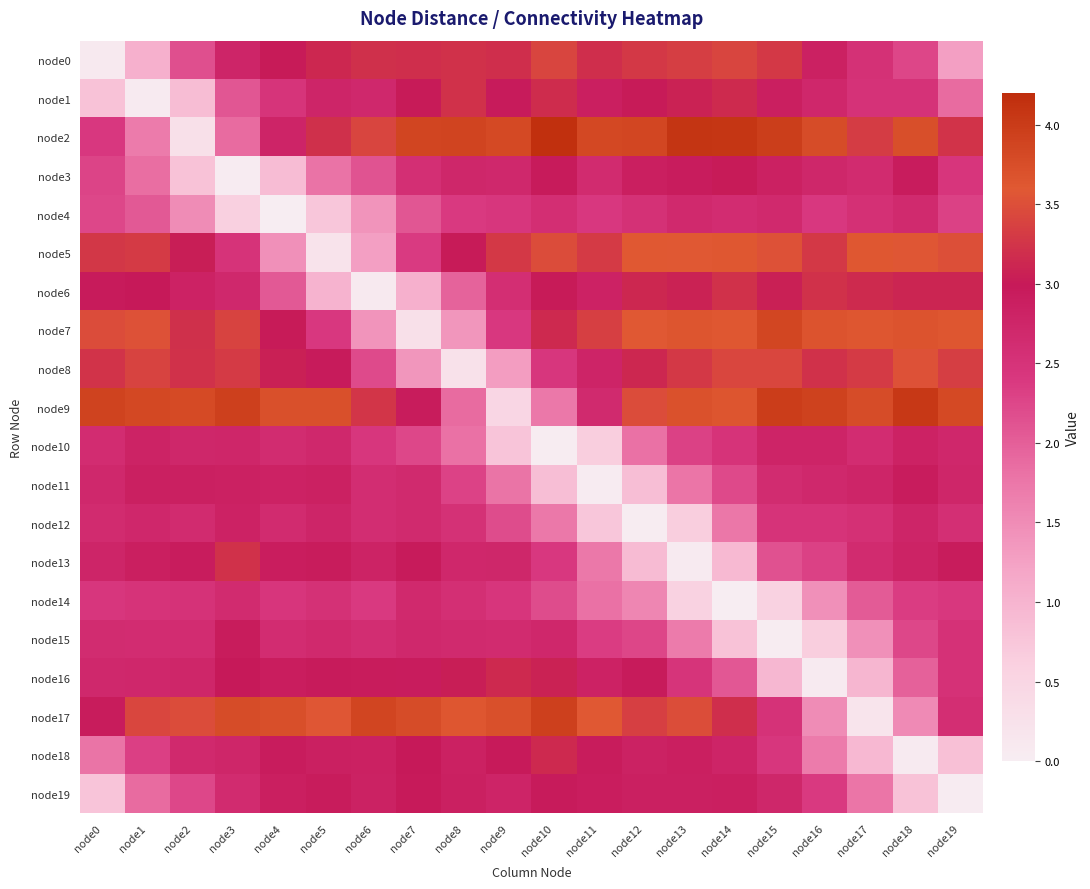

Reading left to right, transcribe all the data shown in this chart.

node0: node0=0.1	node1=1.1	node2=2.1	node3=2.8	node4=3.0	node5=3.1	node6=3.2	node7=3.2	node8=3.2	node9=3.2	node10=3.4	node11=3.2	node12=3.3	node13=3.3	node14=3.4	node15=3.3	node16=2.8	node17=2.5	node18=2.3	node19=1.3
node1: node0=0.8	node1=0.1	node2=0.9	node3=2.1	node4=2.5	node5=2.8	node6=2.7	node7=3.0	node8=3.2	node9=3.0	node10=3.2	node11=2.9	node12=3.0	node13=3.1	node14=3.2	node15=2.9	node16=2.7	node17=2.5	node18=2.5	node19=1.9
node2: node0=2.4	node1=1.7	node2=0.3	node3=1.9	node4=2.8	node5=3.2	node6=3.4	node7=3.9	node8=3.9	node9=3.8	node10=4.2	node11=3.8	node12=3.8	node13=4.1	node14=4.1	node15=4.0	node16=3.8	node17=3.3	node18=3.7	node19=3.2
node3: node0=2.3	node1=1.8	node2=0.8	node3=0.0	node4=0.9	node5=1.8	node6=2.1	node7=2.6	node8=2.7	node9=2.7	node10=3.0	node11=2.6	node12=2.9	node13=2.9	node14=3.0	node15=2.9	node16=2.7	node17=2.6	node18=2.9	node19=2.4
node4: node0=2.2	node1=2.1	node2=1.5	node3=0.6	node4=0.0	node5=0.7	node6=1.4	node7=2.1	node8=2.4	node9=2.4	node10=2.6	node11=2.4	node12=2.5	node13=2.7	node14=2.6	node15=2.7	node16=2.4	node17=2.6	node18=2.7	node19=2.3
node5: node0=3.3	node1=3.3	node2=3.0	node3=2.5	node4=1.5	node5=0.2	node6=1.3	node7=2.4	node8=3.0	node9=3.3	node10=3.5	node11=3.3	node12=3.6	node13=3.6	node14=3.6	node15=3.5	node16=3.3	node17=3.6	node18=3.6	node19=3.5
node6: node0=3.0	node1=3.0	node2=2.8	node3=2.7	node4=2.1	node5=1.0	node6=0.1	node7=1.1	node8=2.0	node9=2.6	node10=3.0	node11=2.8	node12=3.1	node13=3.1	node14=3.2	node15=3.1	node16=3.2	node17=3.2	node18=3.1	node19=3.1
node7: node0=3.5	node1=3.5	node2=3.2	node3=3.4	node4=3.0	node5=2.4	node6=1.4	node7=0.3	node8=1.4	node9=2.4	node10=3.1	node11=3.4	node12=3.6	node13=3.7	node14=3.6	node15=3.9	node16=3.7	node17=3.6	node18=3.7	node19=3.6
node8: node0=3.2	node1=3.4	node2=3.2	node3=3.3	node4=3.1	node5=3.0	node6=2.2	node7=1.4	node8=0.3	node9=1.3	node10=2.4	node11=2.8	node12=3.1	node13=3.3	node14=3.4	node15=3.4	node16=3.2	node17=3.3	node18=3.5	node19=3.3
node9: node0=3.9	node1=3.8	node2=3.8	node3=3.9	node4=3.7	node5=3.7	node6=3.2	node7=2.9	node8=1.9	node9=0.5	node10=1.7	node11=2.7	node12=3.5	node13=3.7	node14=3.7	node15=4.0	node16=3.9	node17=3.8	node18=4.0	node19=3.8
node10: node0=2.6	node1=2.8	node2=2.7	node3=2.7	node4=2.6	node5=2.7	node6=2.4	node7=2.2	node8=1.8	node9=0.8	node10=0.0	node11=0.7	node12=1.8	node13=2.3	node14=2.5	node15=2.8	node16=2.8	node17=2.6	node18=2.8	node19=2.7
node11: node0=2.7	node1=2.9	node2=2.9	node3=2.8	node4=2.8	node5=2.8	node6=2.6	node7=2.7	node8=2.3	node9=1.8	node10=0.9	node11=0.0	node12=0.9	node13=1.8	node14=2.2	node15=2.6	node16=2.7	node17=2.8	node18=2.9	node19=2.8
node12: node0=2.6	node1=2.7	node2=2.6	node3=2.8	node4=2.7	node5=2.8	node6=2.6	node7=2.7	node8=2.5	node9=2.2	node10=1.7	node11=0.7	node12=0.0	node13=0.7	node14=1.7	node15=2.5	node16=2.5	node17=2.6	node18=2.8	node19=2.6
node13: node0=2.8	node1=2.9	node2=2.9	node3=3.2	node4=2.9	node5=3.0	node6=2.8	node7=3.0	node8=2.7	node9=2.7	node10=2.4	node11=1.7	node12=0.9	node13=0.1	node14=0.9	node15=2.1	node16=2.3	node17=2.7	node18=2.8	node19=3.0
node14: node0=2.4	node1=2.5	node2=2.5	node3=2.7	node4=2.5	node5=2.5	node6=2.4	node7=2.7	node8=2.6	node9=2.5	node10=2.2	node11=1.8	node12=1.6	node13=0.6	node14=0.0	node15=0.6	node16=1.4	node17=2.0	node18=2.3	node19=2.4
node15: node0=2.6	node1=2.6	node2=2.6	node3=2.9	node4=2.6	node5=2.7	node6=2.6	node7=2.7	node8=2.7	node9=2.7	node10=2.7	node11=2.4	node12=2.3	node13=1.7	node14=0.8	node15=0.0	node16=0.7	node17=1.5	node18=2.2	node19=2.5
node16: node0=2.7	node1=2.7	node2=2.7	node3=3.0	node4=2.9	node5=3.0	node6=2.9	node7=2.9	node8=3.0	node9=3.1	node10=3.1	node11=2.8	node12=3.0	node13=2.5	node14=2.1	node15=1.0	node16=0.1	node17=1.0	node18=2.0	node19=2.5
node17: node0=2.9	node1=3.4	node2=3.5	node3=3.8	node4=3.7	node5=3.6	node6=3.9	node7=3.8	node8=3.6	node9=3.7	node10=3.9	node11=3.6	node12=3.4	node13=3.5	node14=3.2	node15=2.5	node16=1.5	node17=0.2	node18=1.5	node19=2.6
node18: node0=1.8	node1=2.3	node2=2.7	node3=2.7	node4=2.9	node5=2.9	node6=2.9	node7=3.0	node8=2.9	node9=3.0	node10=3.1	node11=3.0	node12=2.8	node13=2.9	node14=2.8	node15=2.4	node16=1.7	node17=0.9	node18=0.1	node19=0.8
node19: node0=0.8	node1=1.9	node2=2.2	node3=2.7	node4=2.9	node5=2.9	node6=2.8	node7=3.0	node8=2.9	node9=2.8	node10=3.0	node11=2.9	node12=2.9	node13=2.9	node14=2.9	node15=2.7	node16=2.4	node17=1.8	node18=0.8	node19=0.0